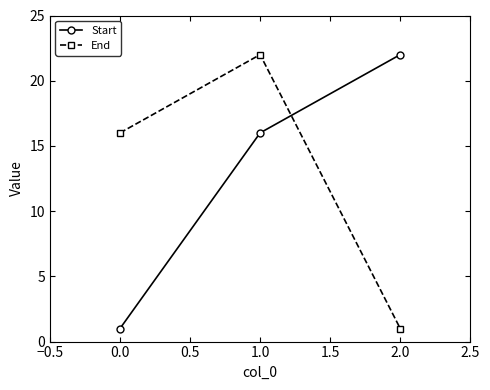

How many data points does each series have?

3